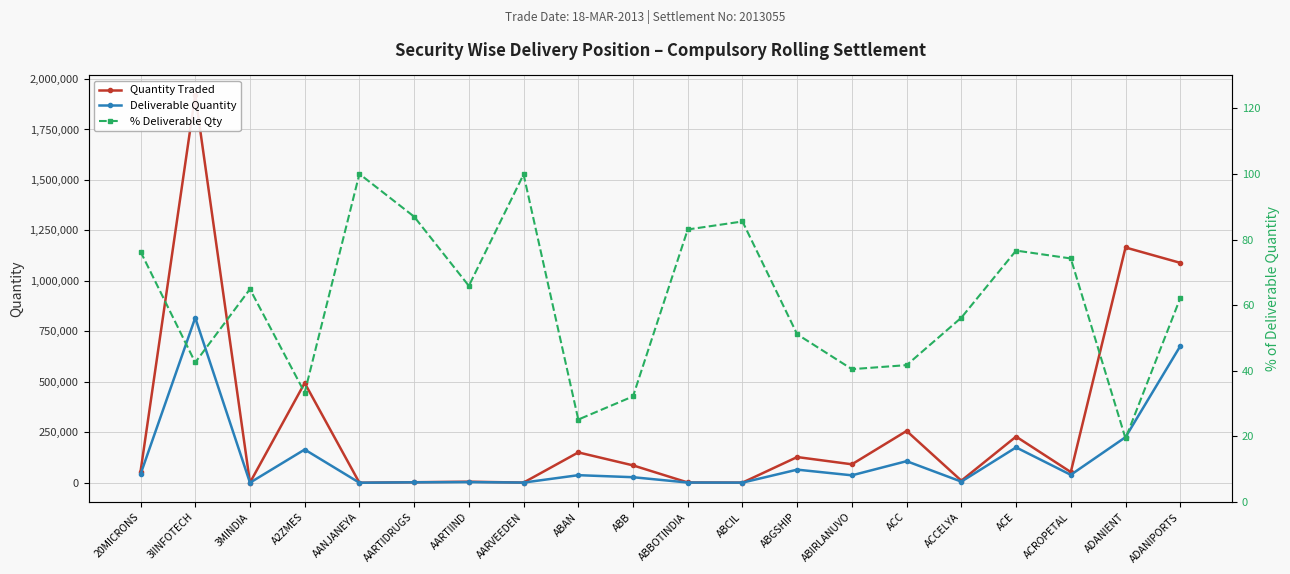

Is it true that Deliverable Quantity equals 47145.0 at ACC?

False